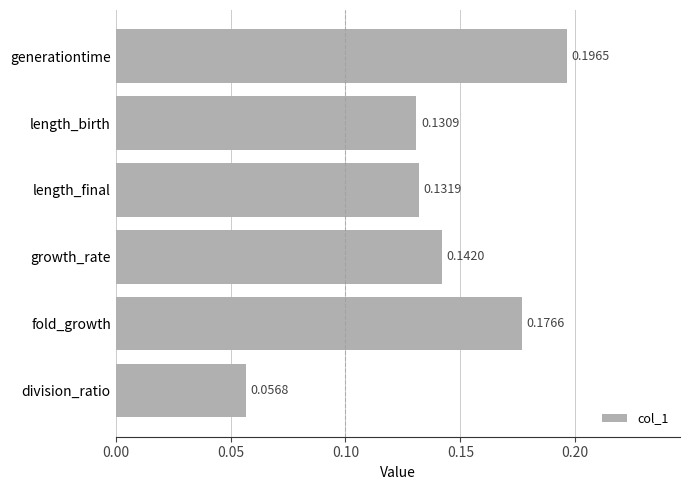

What is the label of the 3rd bar from the top?

length_final